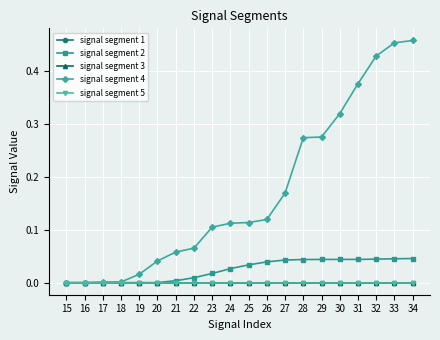

True or false: signal segment 3 has more than 1 interior local peaks.

False